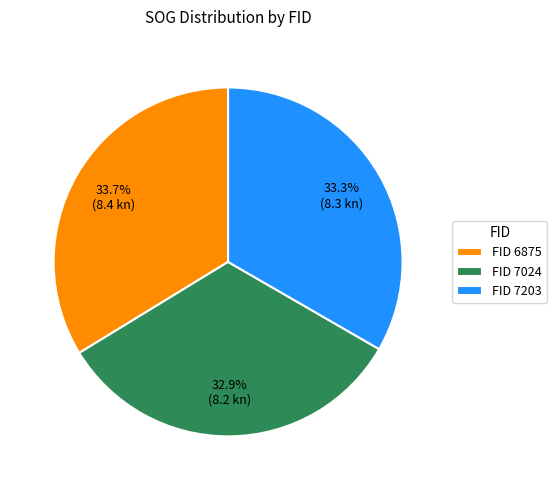

What is the ratio of the value at FID 7203 to the value at FID 6875?

1.0